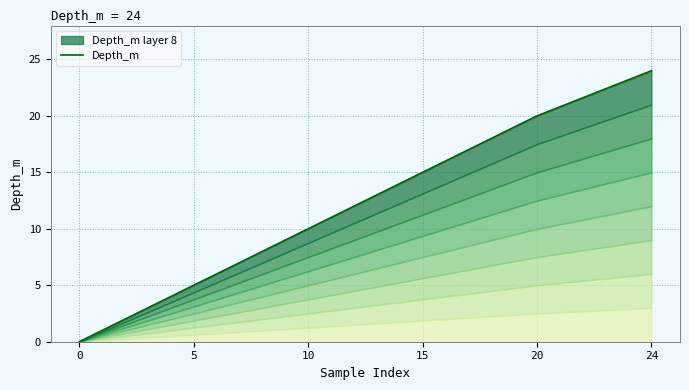

True or false: the data shows 15 at 10.

False